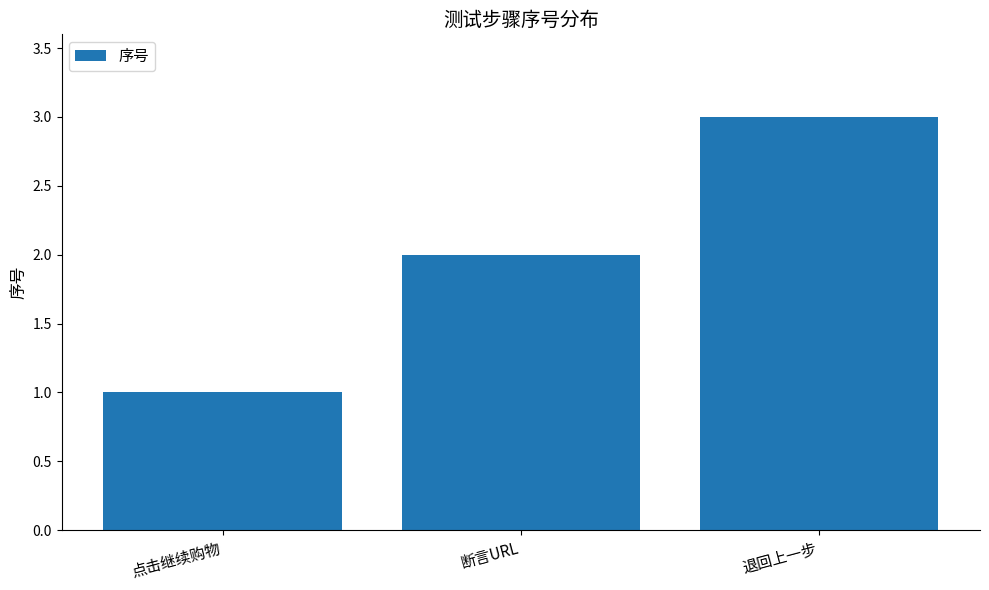

Between 断言URL and 退回上一步, which is larger?

退回上一步